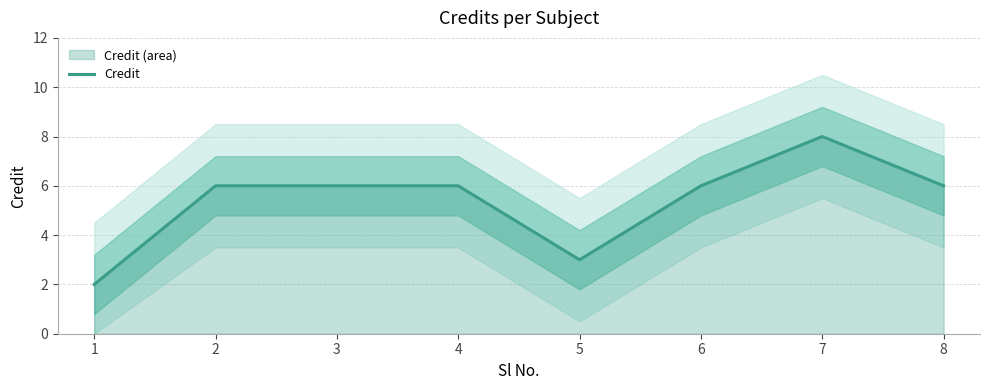

The value at 7 is 6. True or false?

False